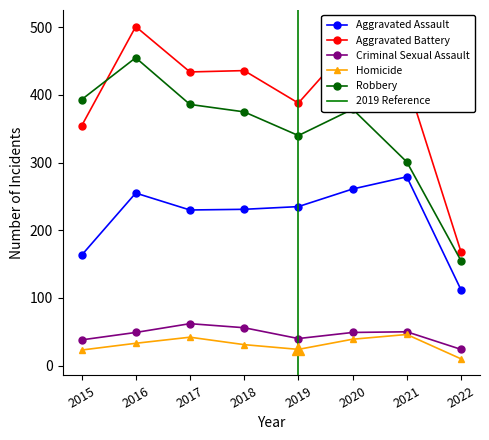

Where is the first local minimum for Robbery?

2019